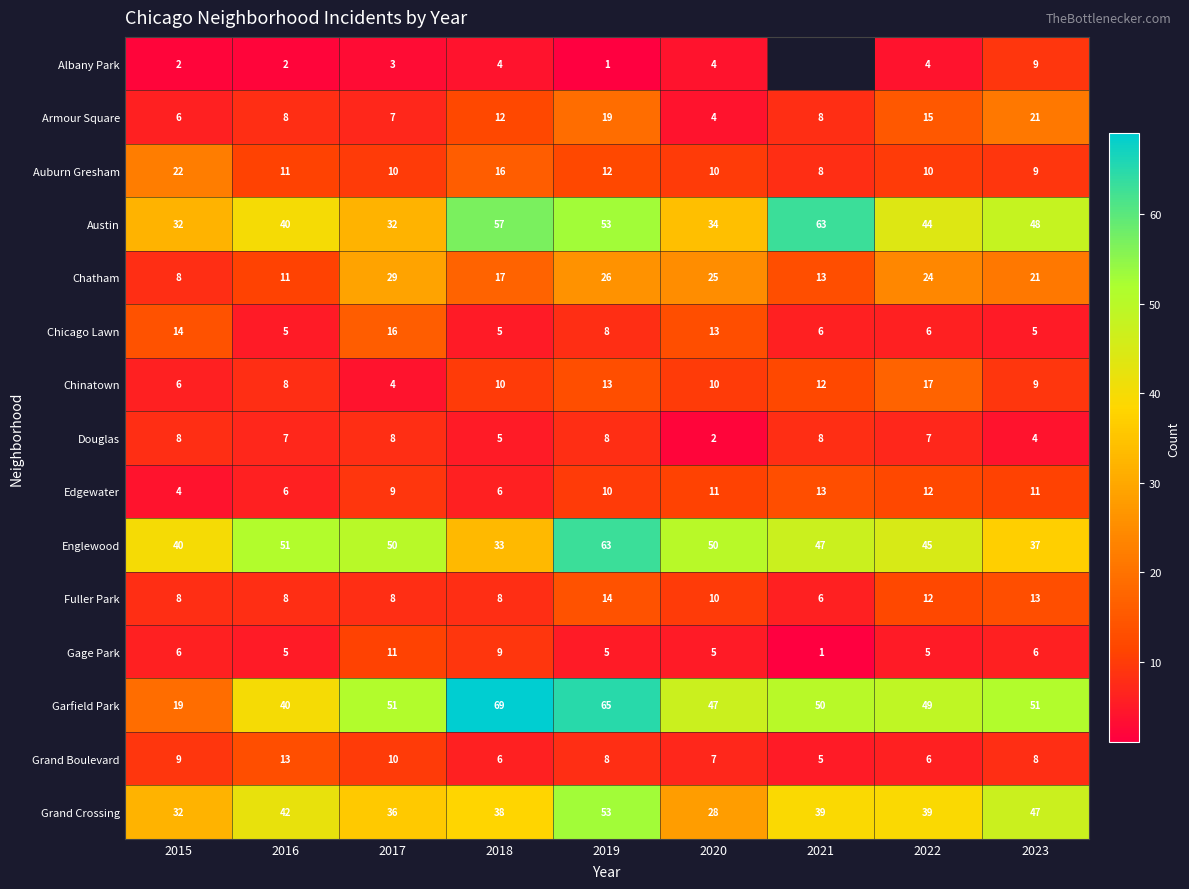

What is the difference between the highest and lowest values at 2016?

49